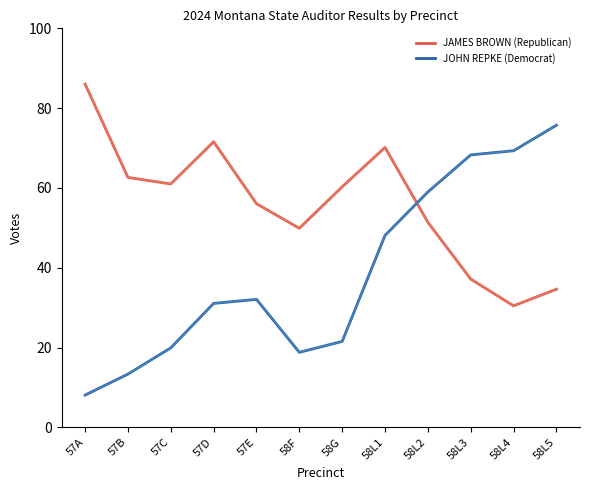

Rank the categories by JOHN REPKE (Democrat) value from highest to lowest.

58L5, 58L4, 58L3, 58L2, 58L1, 57E, 57D, 58G, 57C, 58F, 57B, 57A